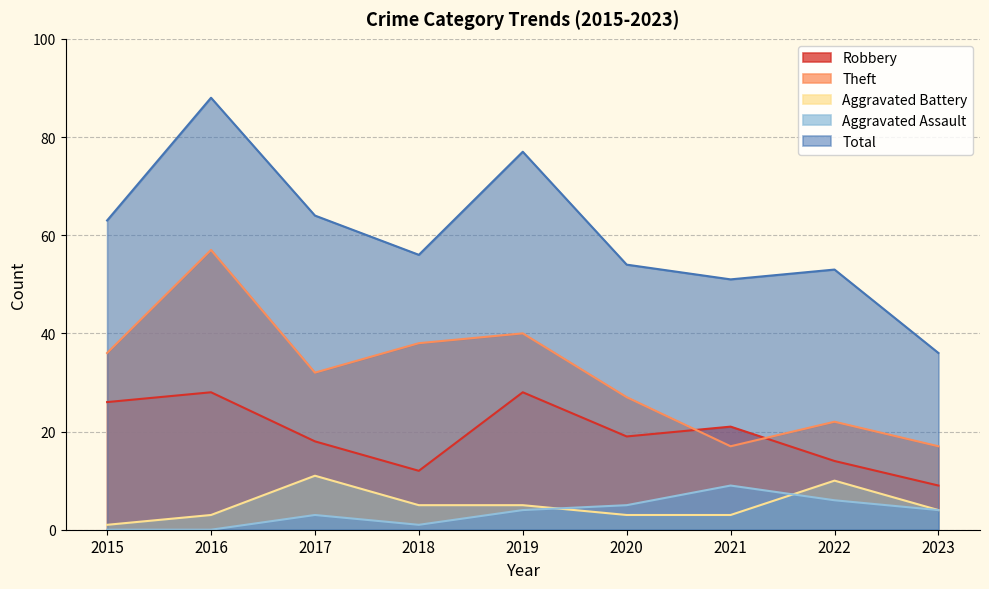

Where is the first local minimum for Theft?

2017